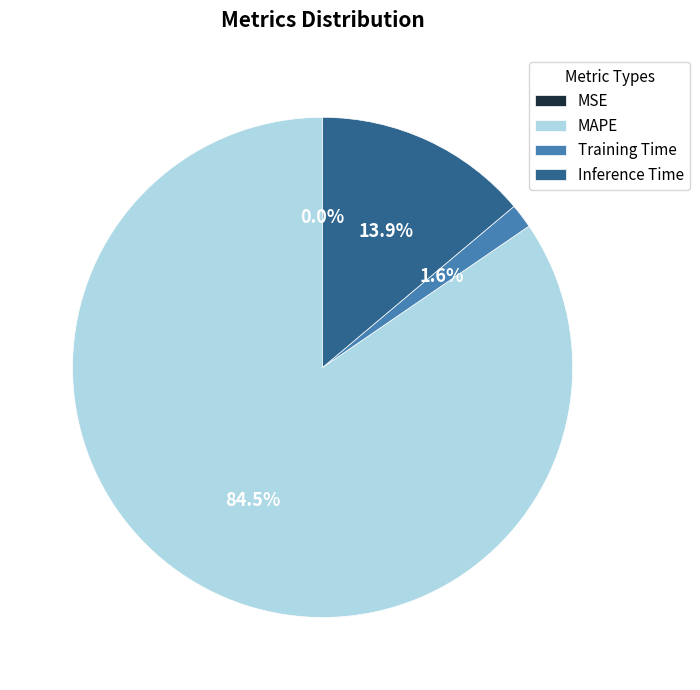

What portion of the pie excludes Training Time?

98.4%